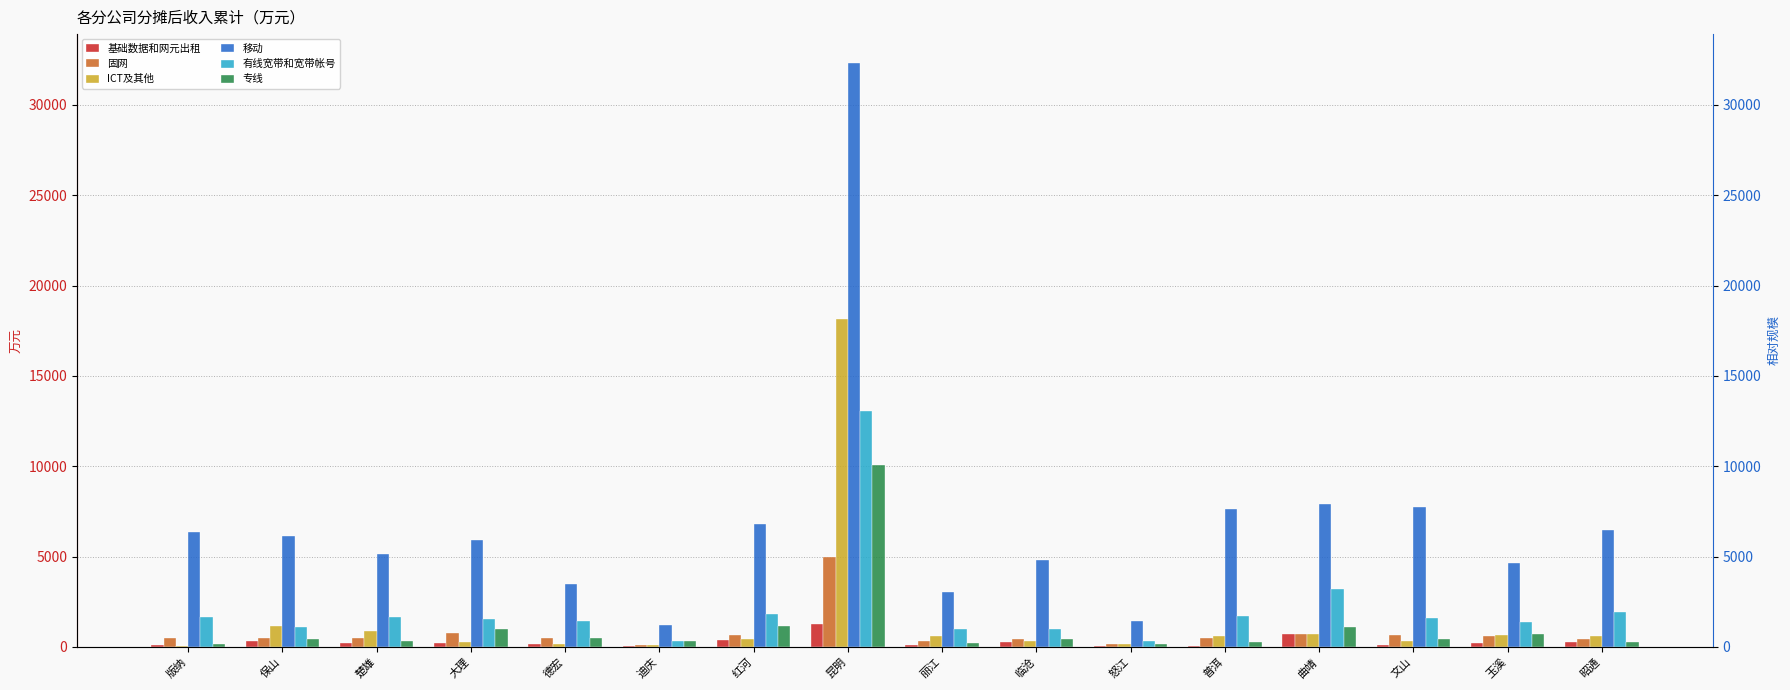

At how many categories does at least one series exceed 18774?

1